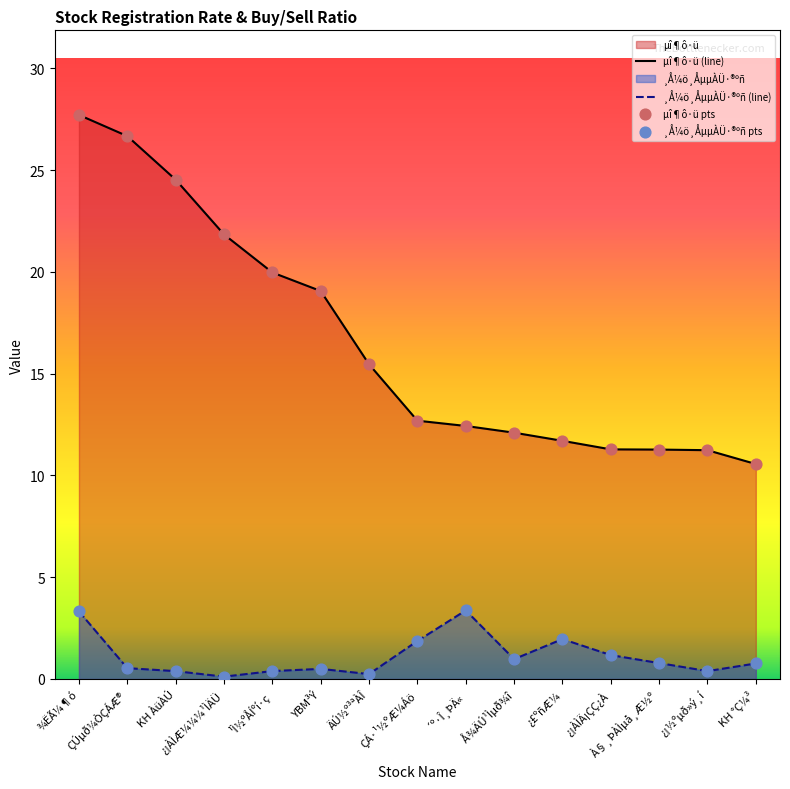

What are all the series names shown in the legend?

µî¶ô·ü, ¸Å¼ö¸ÅµµÀÜ·®ºñ